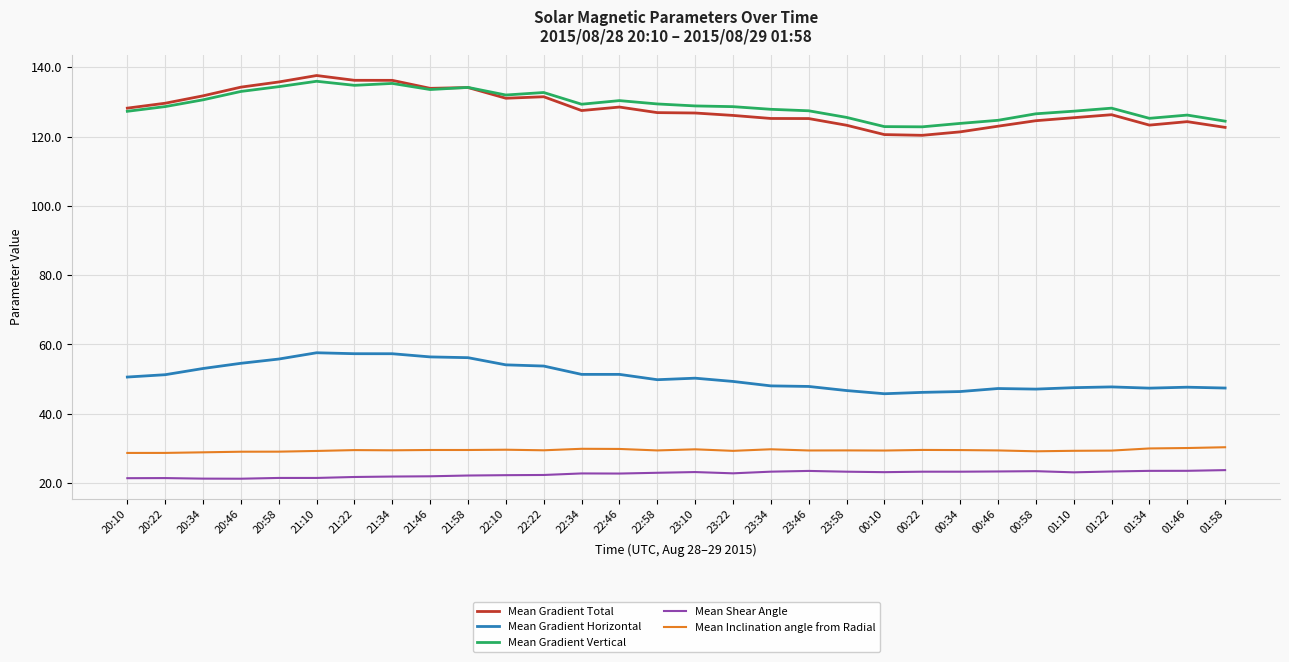

What is the difference between the highest and lowest values at 01:58?

100.7